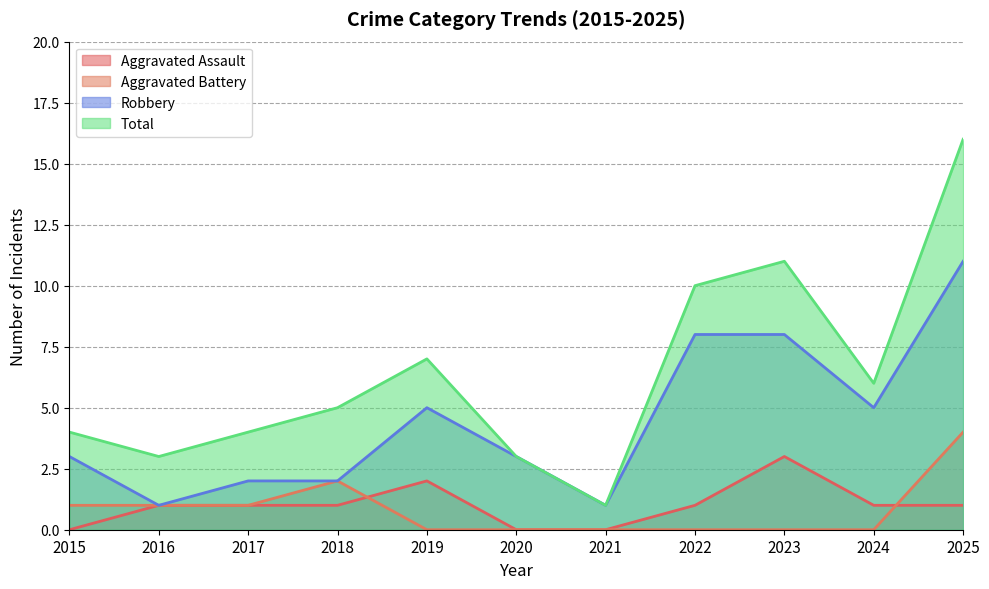

Which has a higher value, 2016 or 2025?

2016